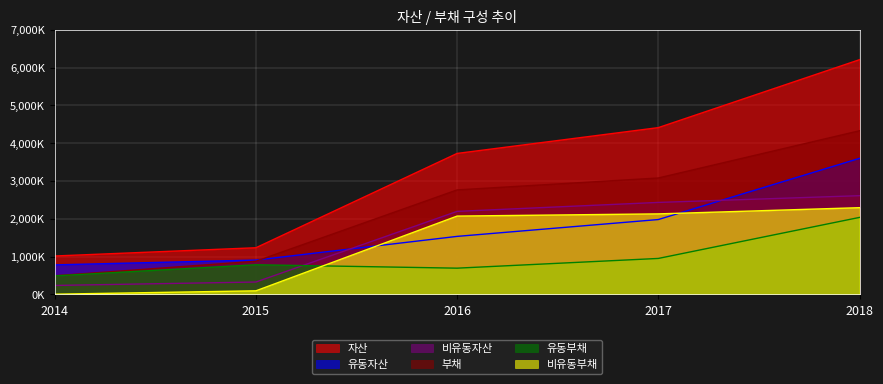

Which series has the largest total across all categories?

자산